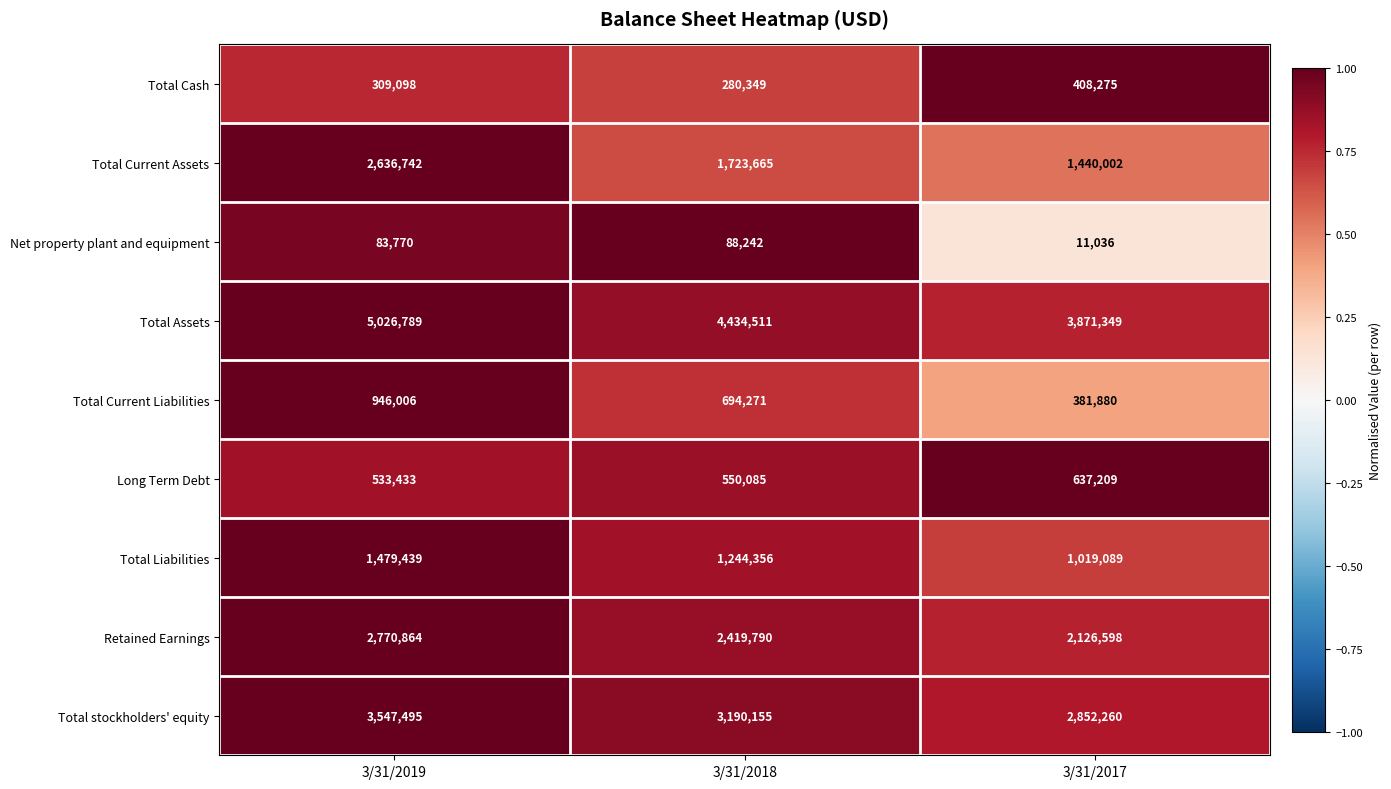

Which label corresponds to the smallest value in the chart?

3/31/2017